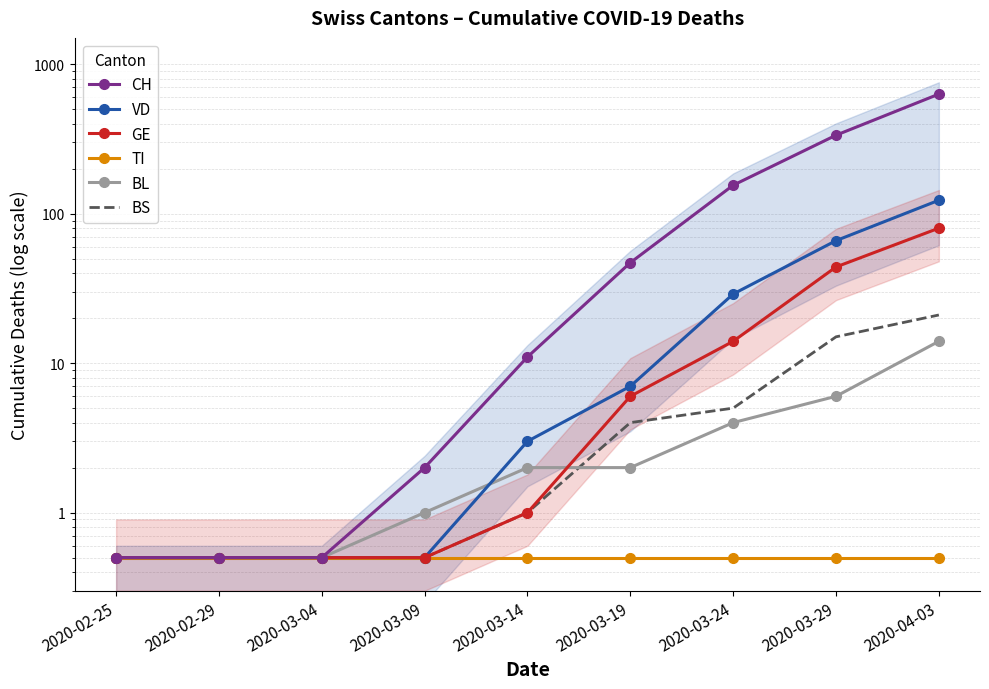

Is it true that TI equals 0.8 at 2020-04-03?

False